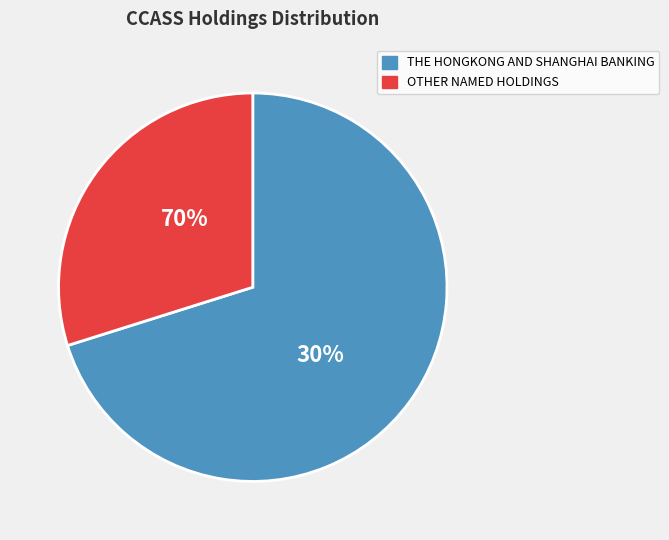

What is the largest slice in the pie chart?

THE HONGKONG AND SHANGHAI BANKING